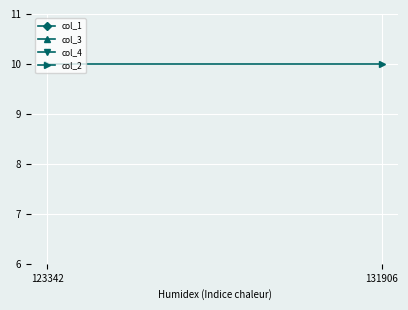

Which series has the largest total across all categories?

col_2